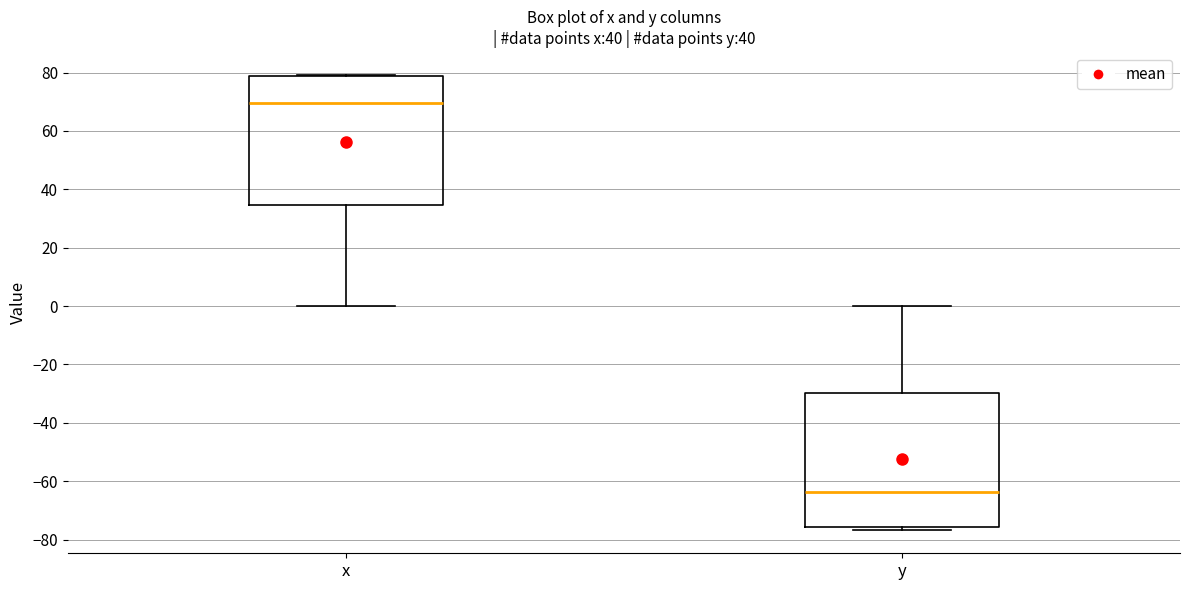

Reading left to right, read every box against the y-axis: the position of its median line, the range the box covers, and the ends of its whiskers. The values are not printed on the chart, so give them approximately, as read against the axis.

x: median 70, box 34 to 78, whiskers 0 to 80
y: median -64, box -76 to -30, whiskers -76 (just below the box's lower edge) to 0